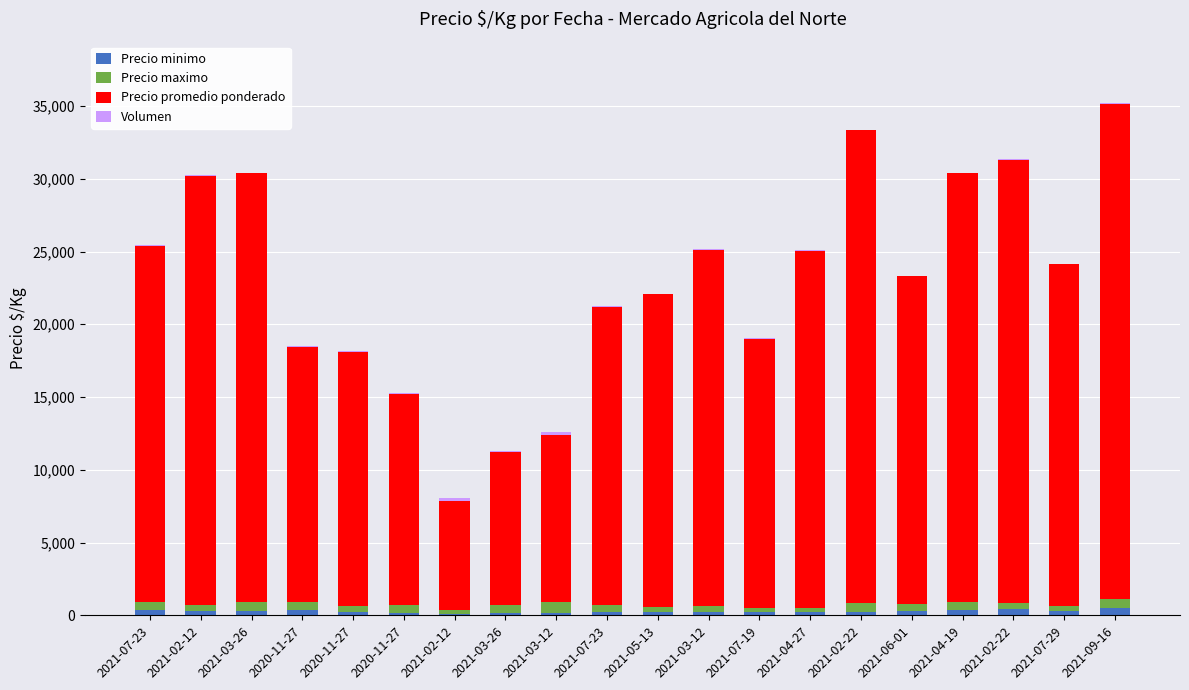

Are the bars grouped side by side (vs. stacked)?

No